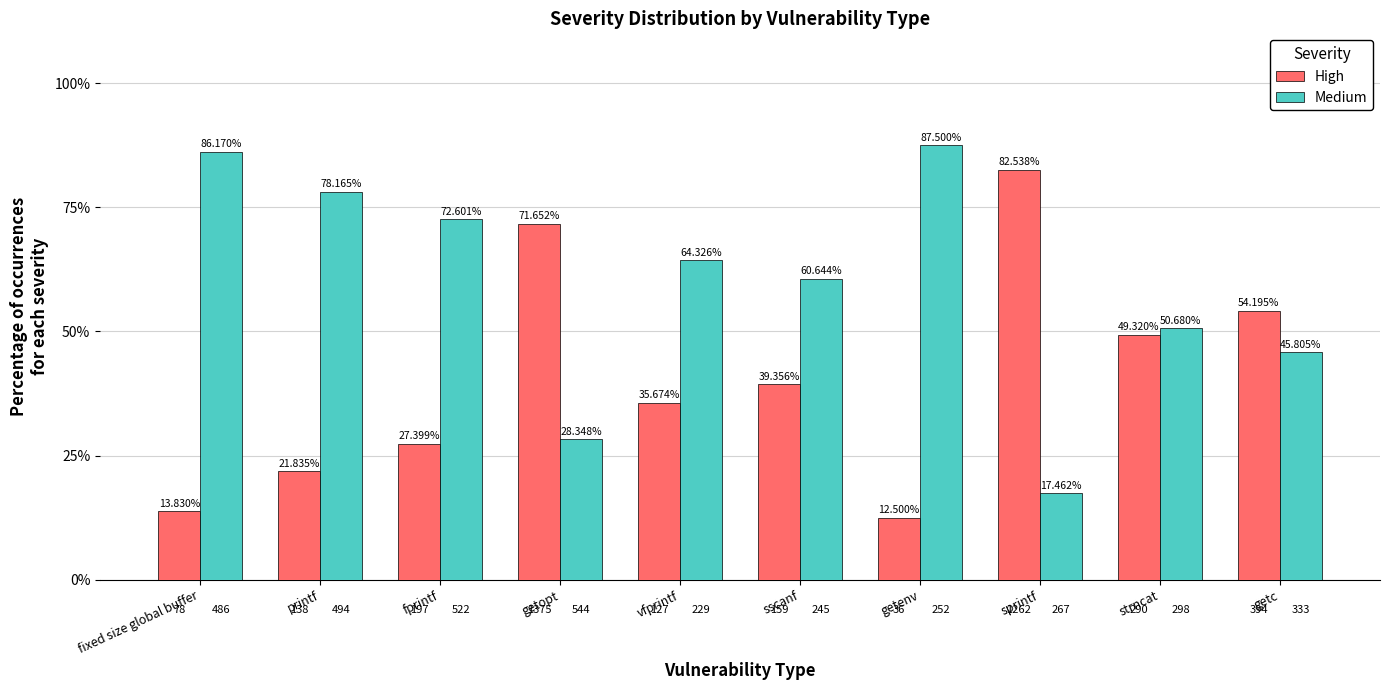

What are all the series names shown in the legend?

High, Medium